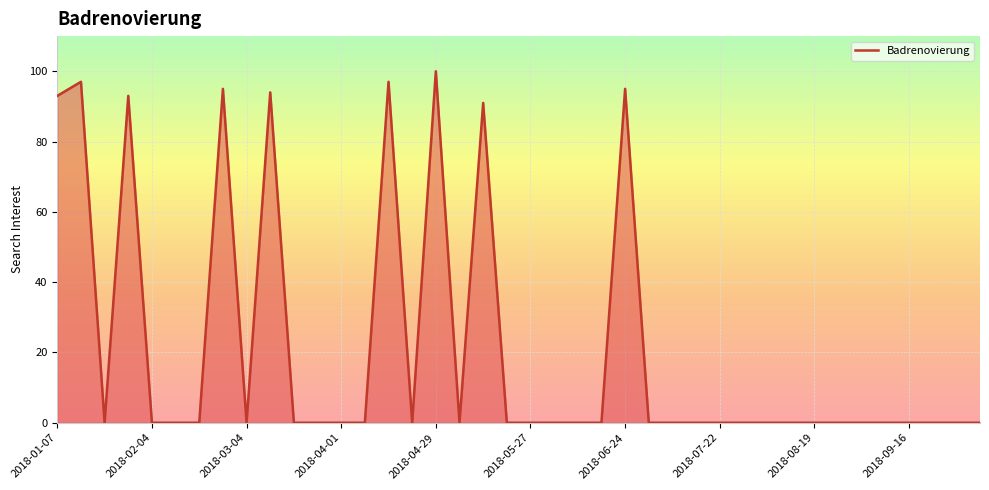

What is the difference between the maximum and minimum values?

100